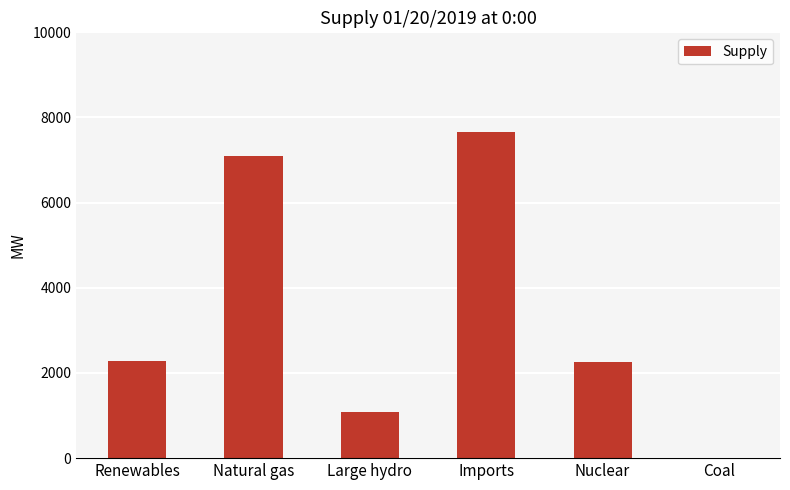

Is it true that the value at Renewables is 2292?

True